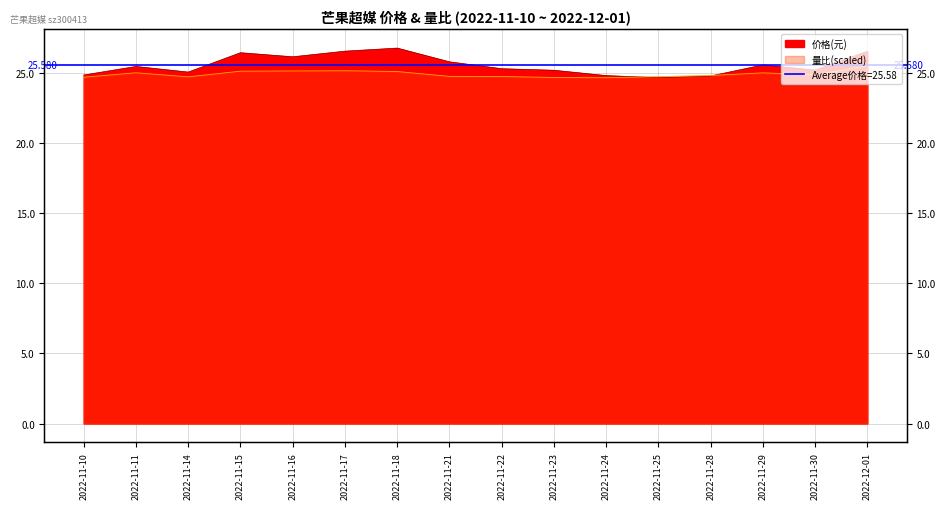

How many intersections are there between 量比 and 价格?

2